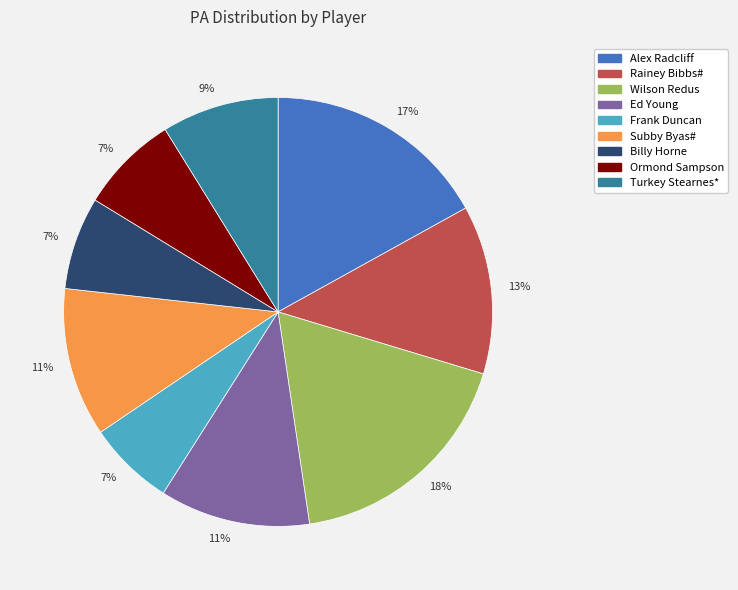

To the nearest percent, what is the average slice percentage?

11%